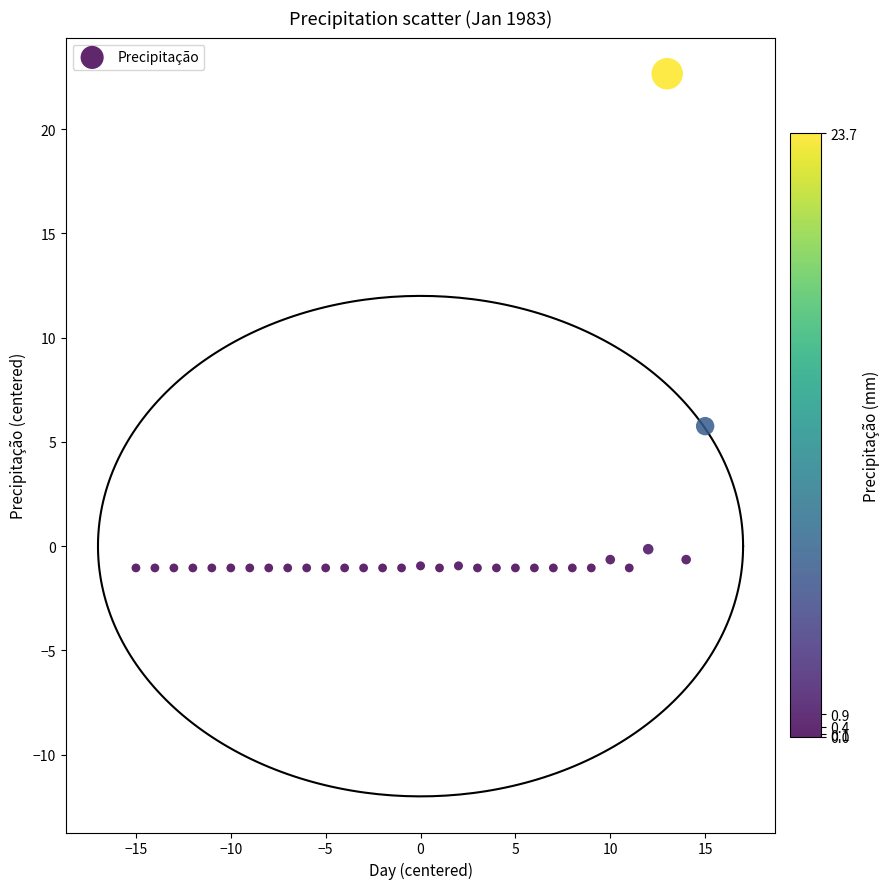

What is the range of X values (max minus min)?

30.0